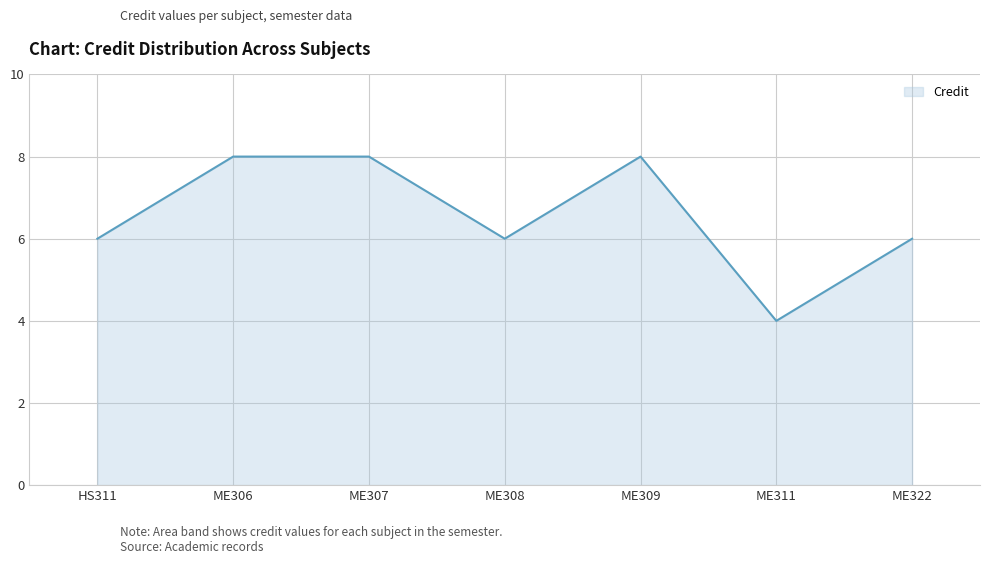

How many lines are shown in the chart?

1